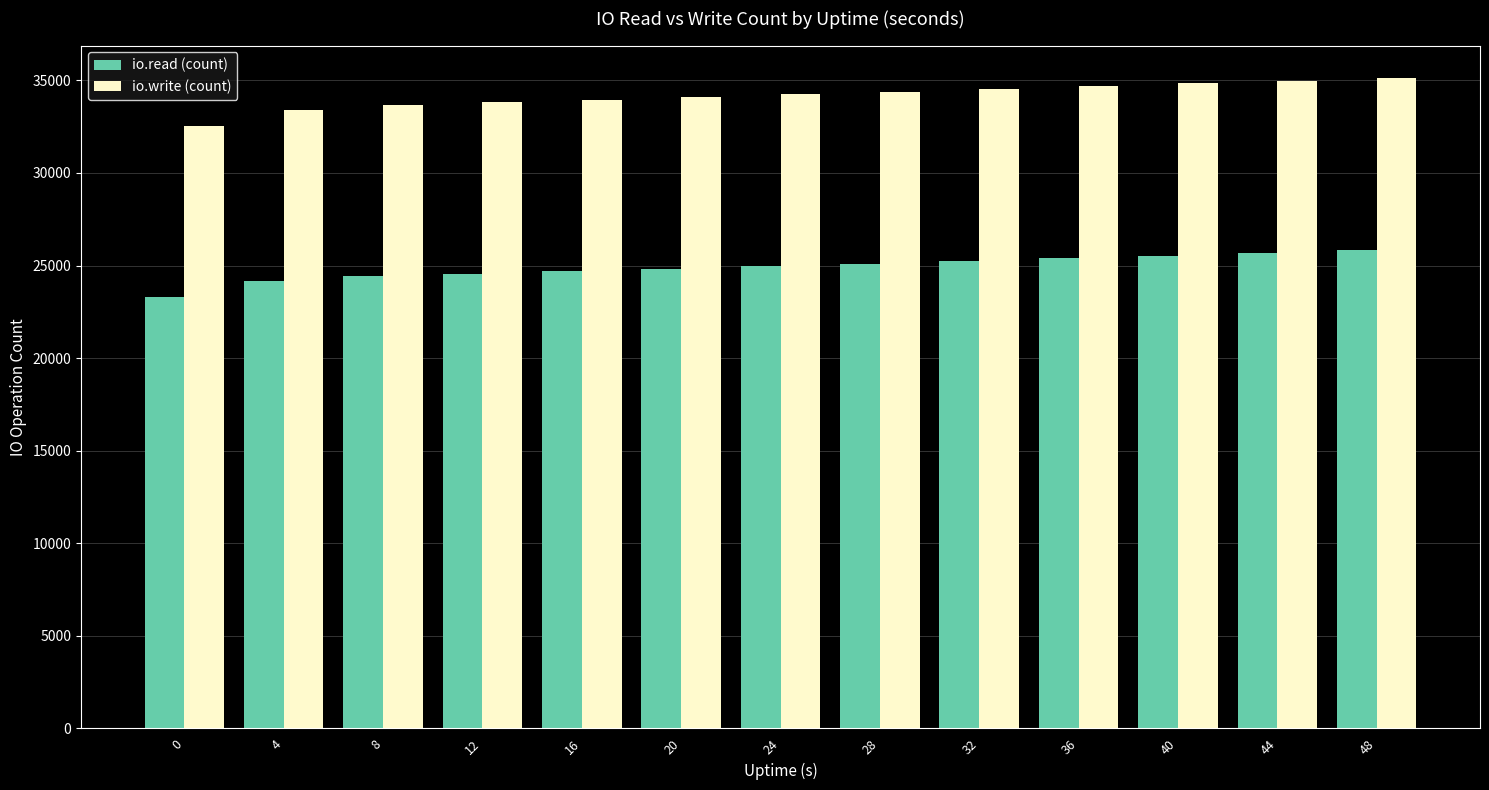

What is the difference between the highest and lowest values at 0?

9221